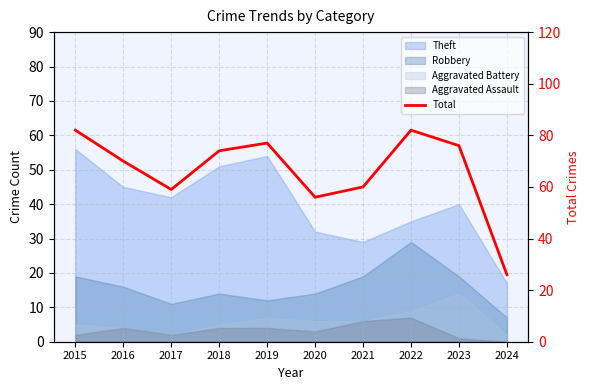

The chart shows a value of 70 at 2016. True or false?

True